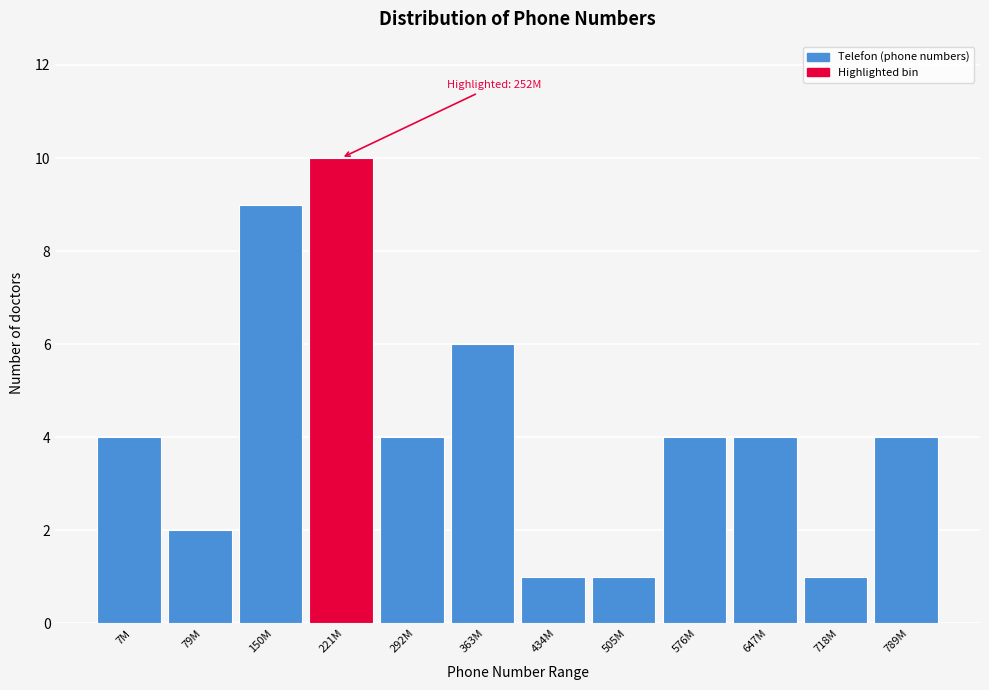

Reading right to left, what are all the values shown in this chart?

789M=4	718M=1	647M=4	576M=4	505M=1	434M=1	363M=6	292M=4	221M=10	150M=9	79M=2	7M=4